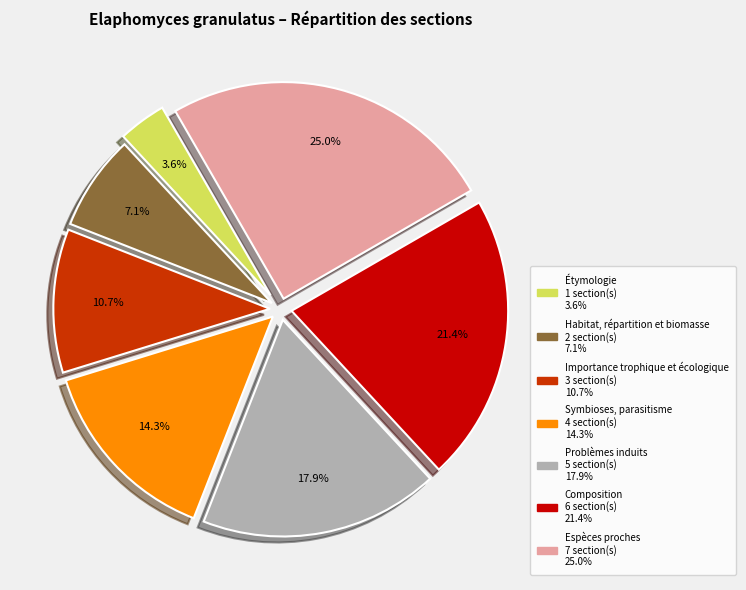

The Étymologie slice represents 4% of the pie. True or false?

True